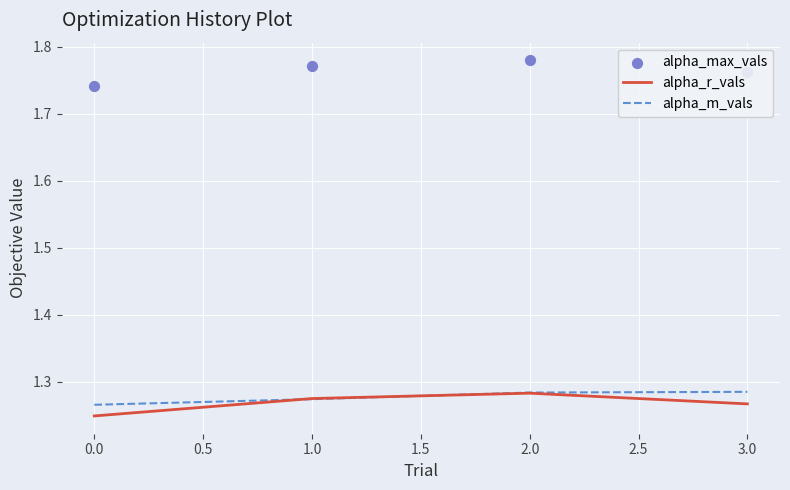

At how many categories does at least one series exceed 1?

4